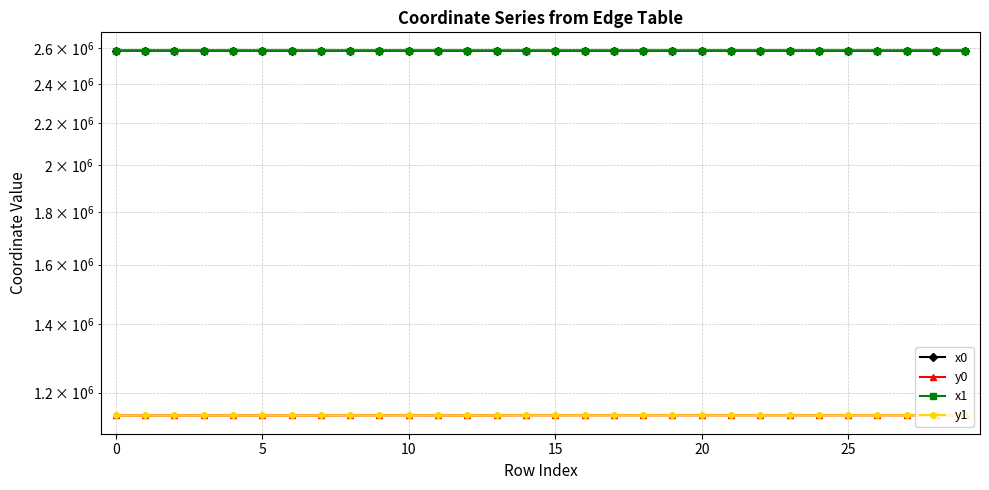

Reading left to right, what are all the values shown in this chart?

x0: 2587284.1	2587284.1	2587164.4	2587090.0	2587083.2	2587024.9	2587024.9	2587024.9	2587101.3	2587101.3	2587109.9	2587083.2	2586927.6	2587007.8	2587081.0	2587060.8	2587081.0	2587045.5	2587044.3	2587045.5	2587122.7	2587120.5	2587122.7	2587122.7	2587113.7	2587044.3	2587044.3	2587031.2	2587128.0	2587136.1
y0: 1139971.1	1139971.1	1140136.7	1139985.2	1140179.7	1139979.3	1139979.3	1139979.3	1140285.9	1140285.9	1140346.1	1140179.7	1139981.9	1140187.9	1140426.8	1140401.8	1140426.8	1140432.7	1140463.2	1140432.7	1140437.5	1140420.2	1140437.5	1140437.5	1140373.1	1140463.2	1140463.2	1140435.1	1140473.3	1140435.5
x1: 2587292.4	2587282.9	2587292.4	2587282.9	2587164.4	2587090.0	2587021.2	2586952.7	2587107.0	2587083.2	2587109.2	2587055.4	2586940.4	2587008.9	2587075.9	2587071.0	2587069.0	2587069.0	2587046.2	2587031.2	2587120.5	2587114.0	2587128.0	2587136.1	2587114.0	2587030.1	2587038.5	2586995.8	2587128.3	2587137.9
y1: 1139995.6	1139967.6	1139995.6	1139967.6	1140136.7	1139985.2	1139969.9	1139973.8	1140326.0	1140179.7	1140341.1	1140181.3	1139975.3	1140187.7	1140414.3	1140406.2	1140428.7	1140428.7	1140450.2	1140435.1	1140420.2	1140375.3	1140473.3	1140435.5	1140375.3	1140458.5	1140483.0	1140441.0	1140475.6	1140435.3